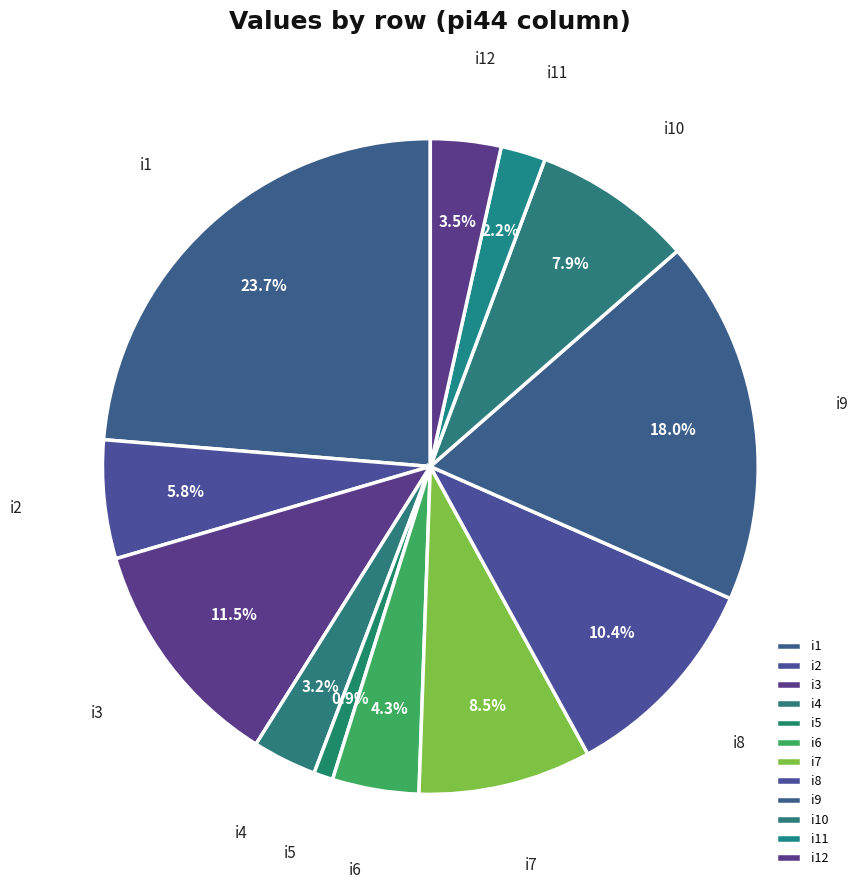

Is i6 the majority of the pie?

No